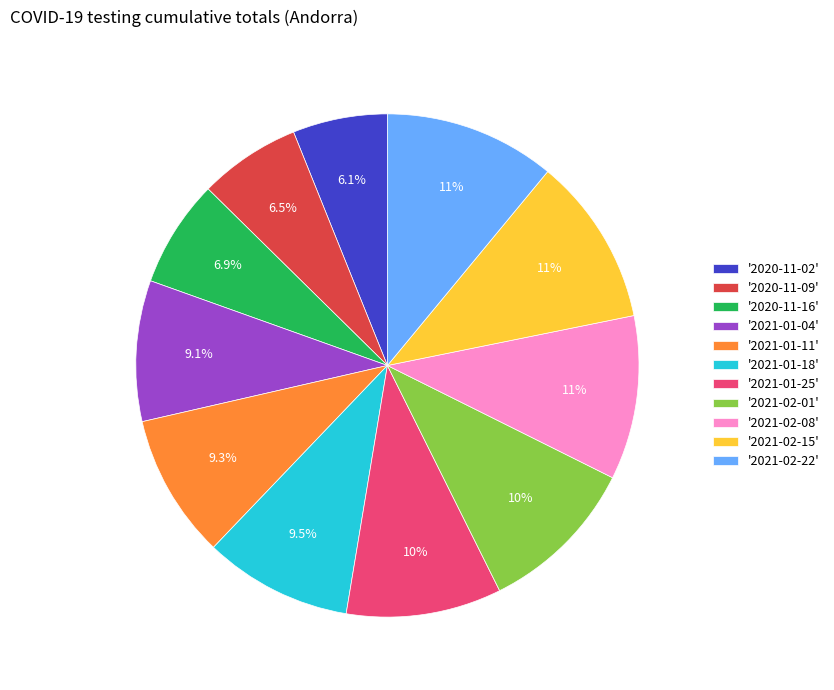

Does any single category account for the majority?

No